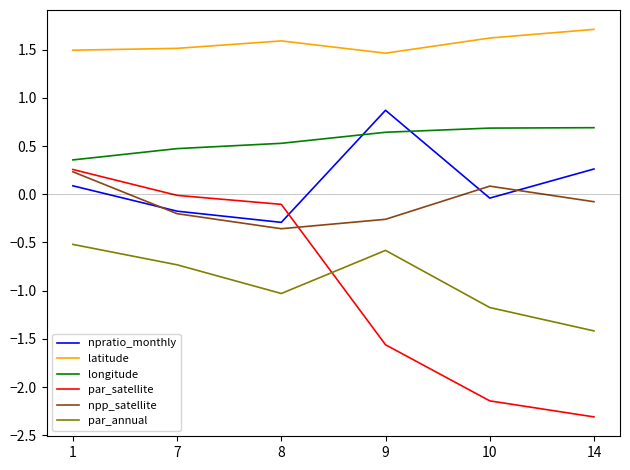

What is the total value across all series at 9?

0.6